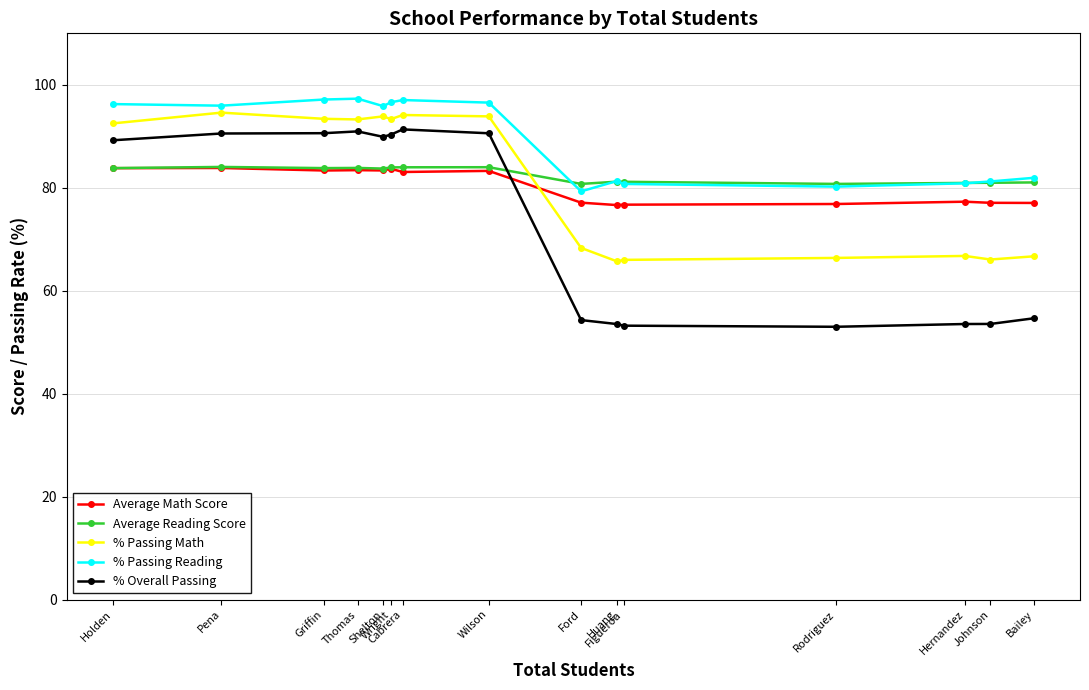

What is the difference between the Average Math Score values at Thomas and Johnson?

6.3